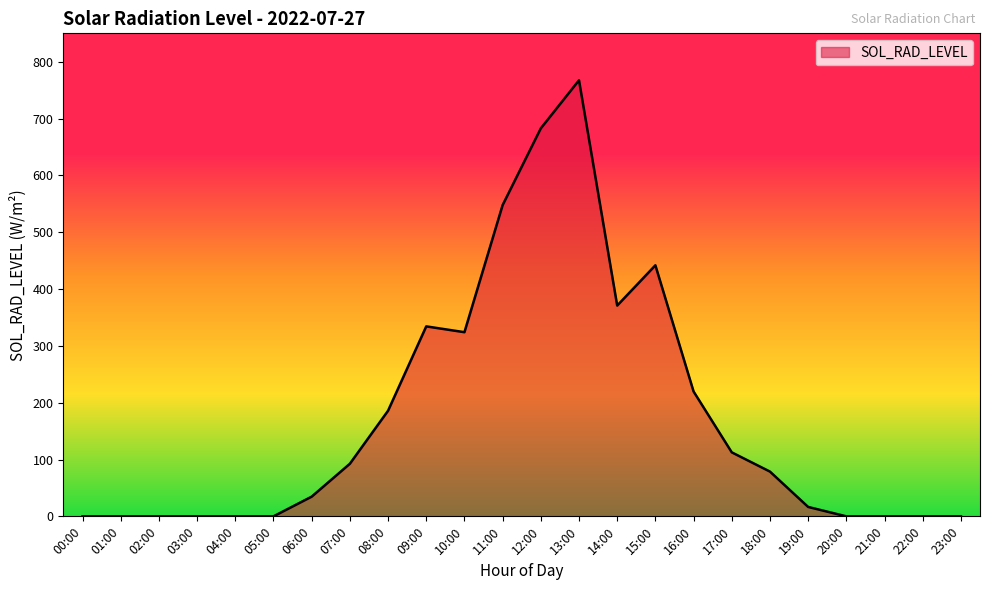

Approximately how many times larger is the value at 16:00 compared to 18:00?

2.8